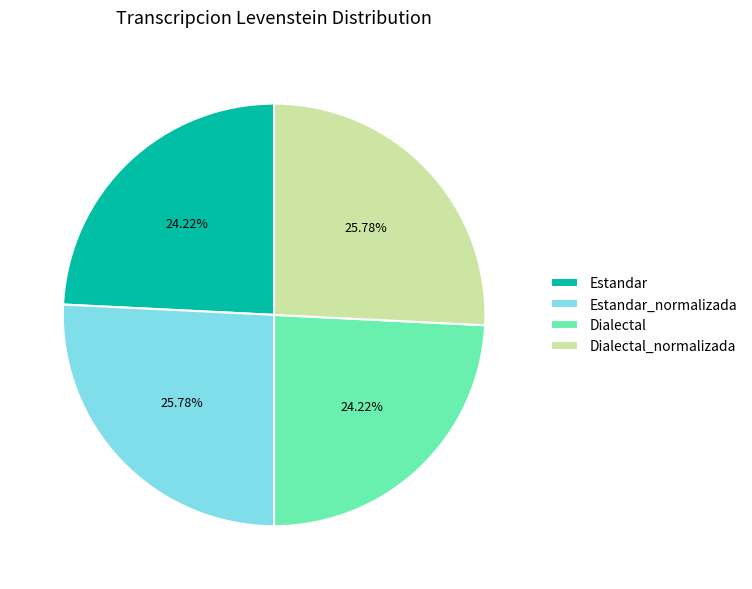

Does any single category account for the majority?

No